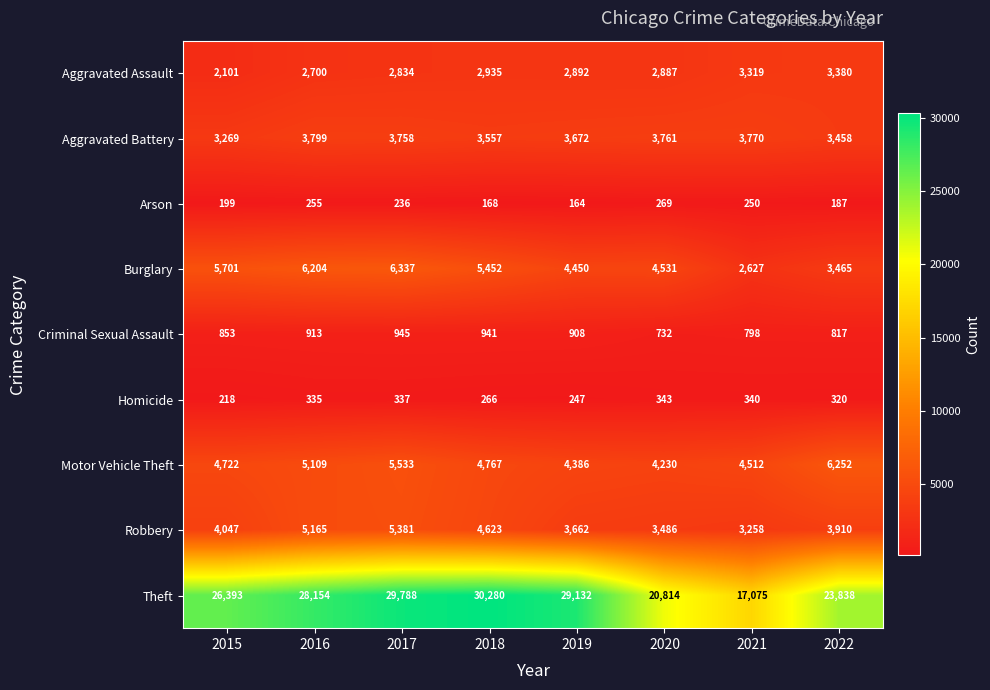

What is the total value across all series at 2016?

52634